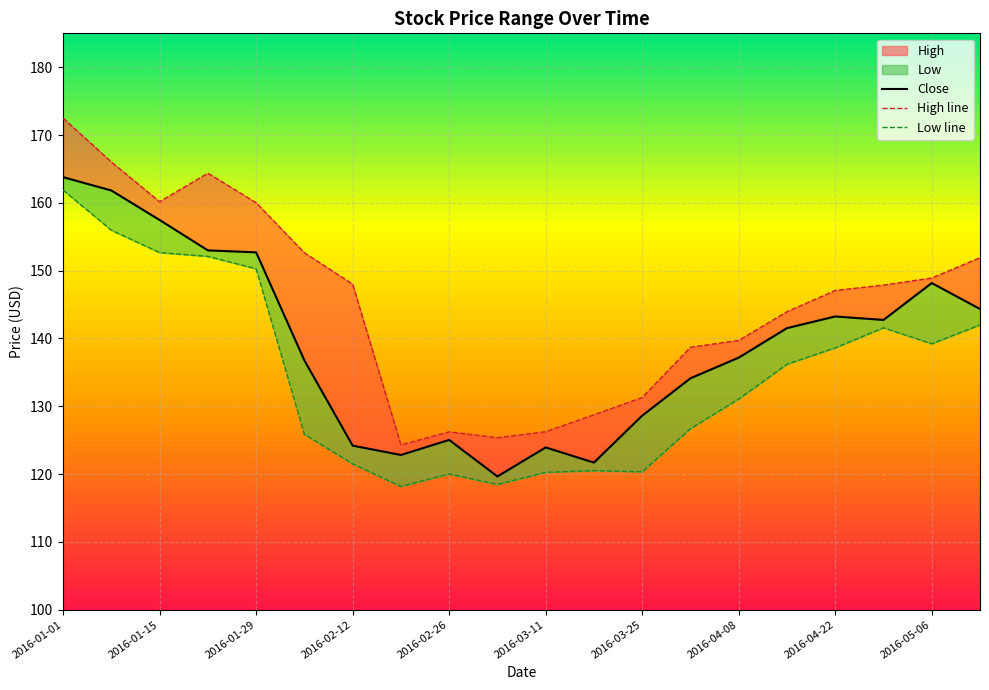

At how many categories does at least one series exceed 119?

20